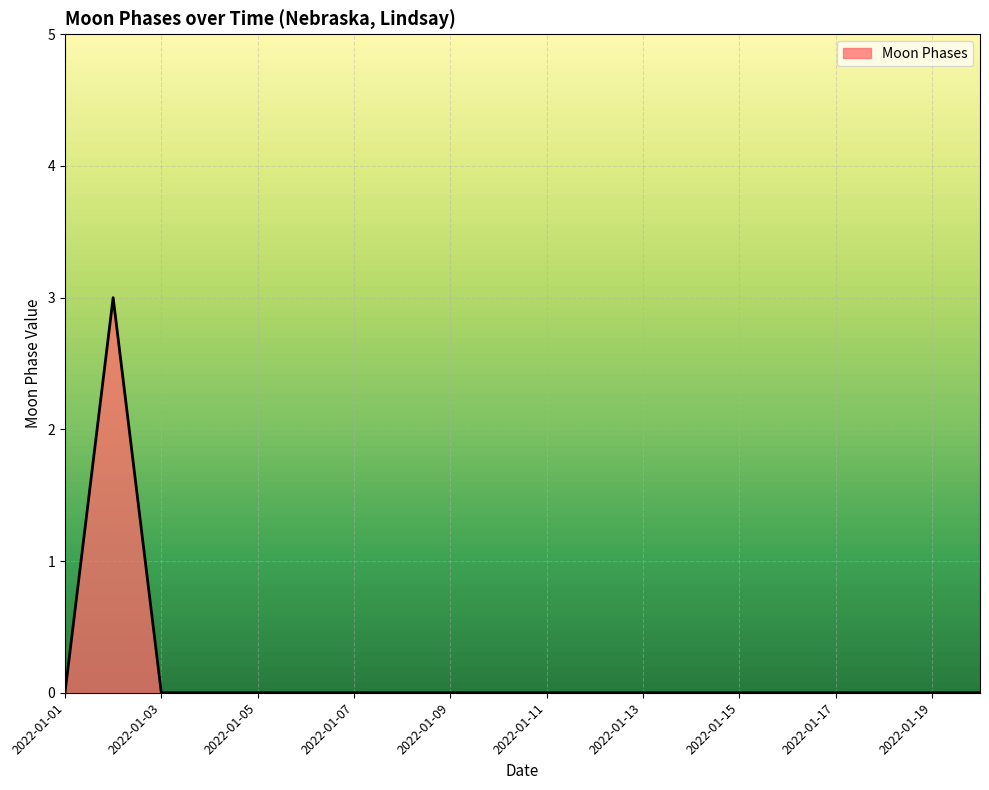

Which has a higher value, 2022-01-10 or 2022-01-02?

2022-01-02